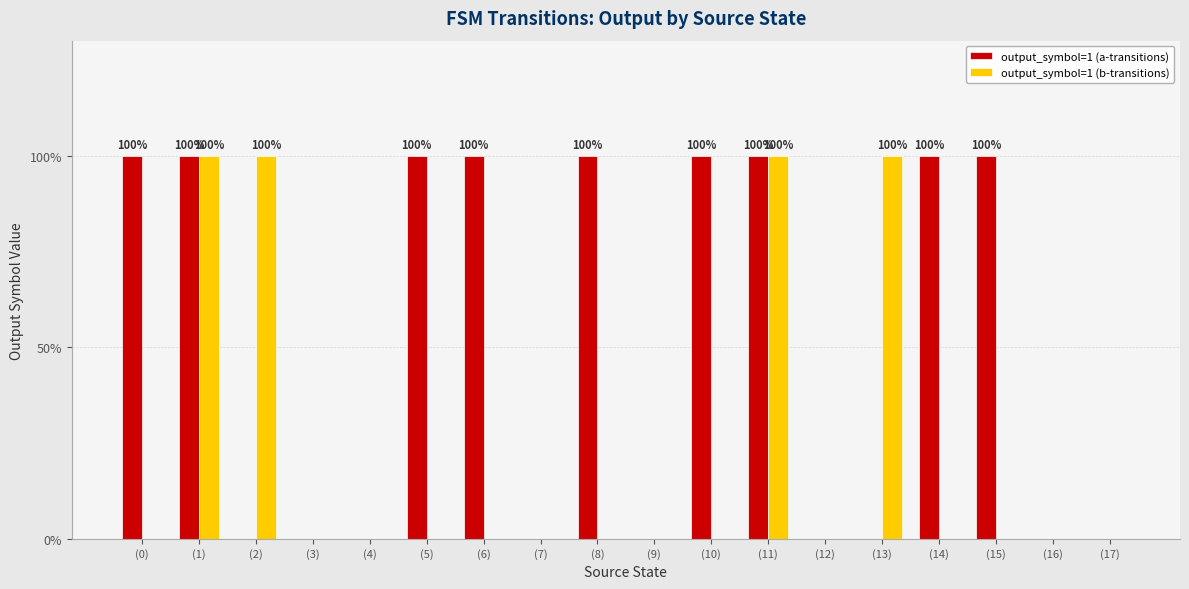

Which series has the widest spread of values?

output_symbol=1 (a-transitions)